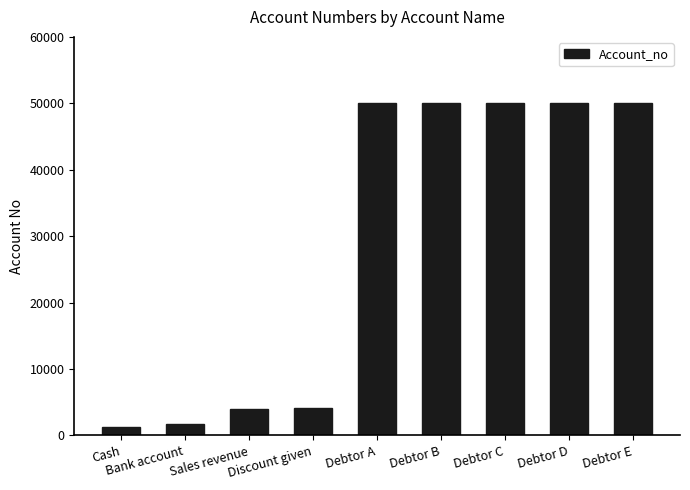

What is the difference between the maximum and minimum values?

48805